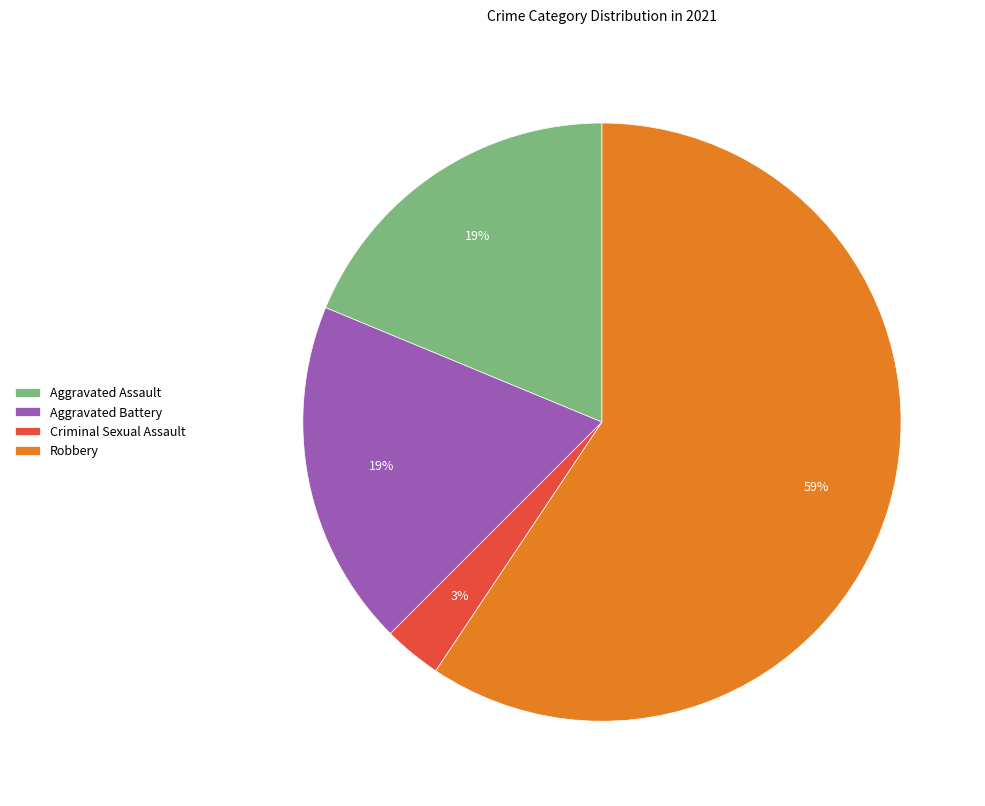

Do Criminal Sexual Assault and Robbery together represent more than half of the pie?

Yes